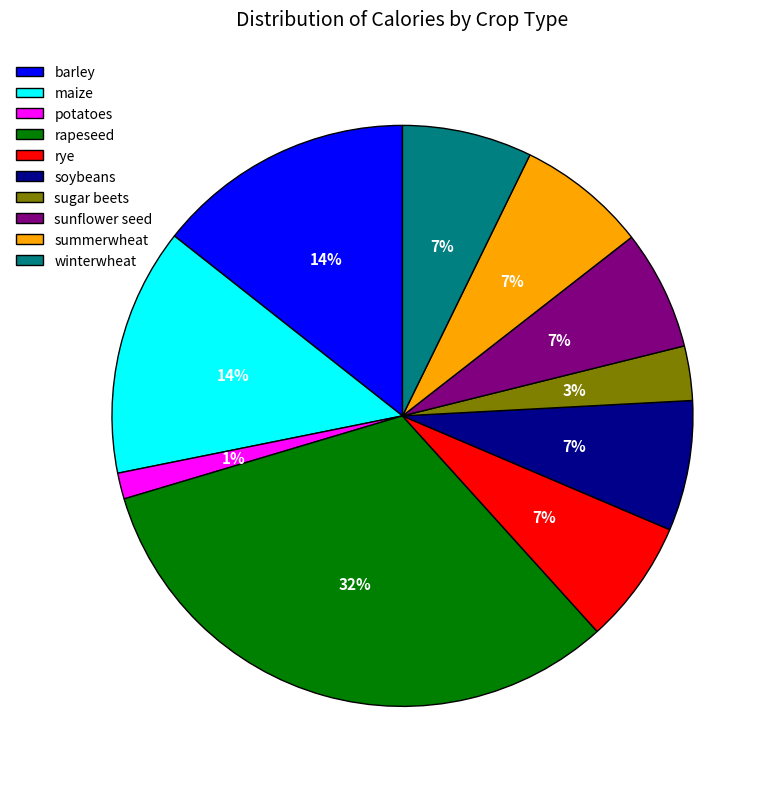

Between maize and rye, which is larger?

maize